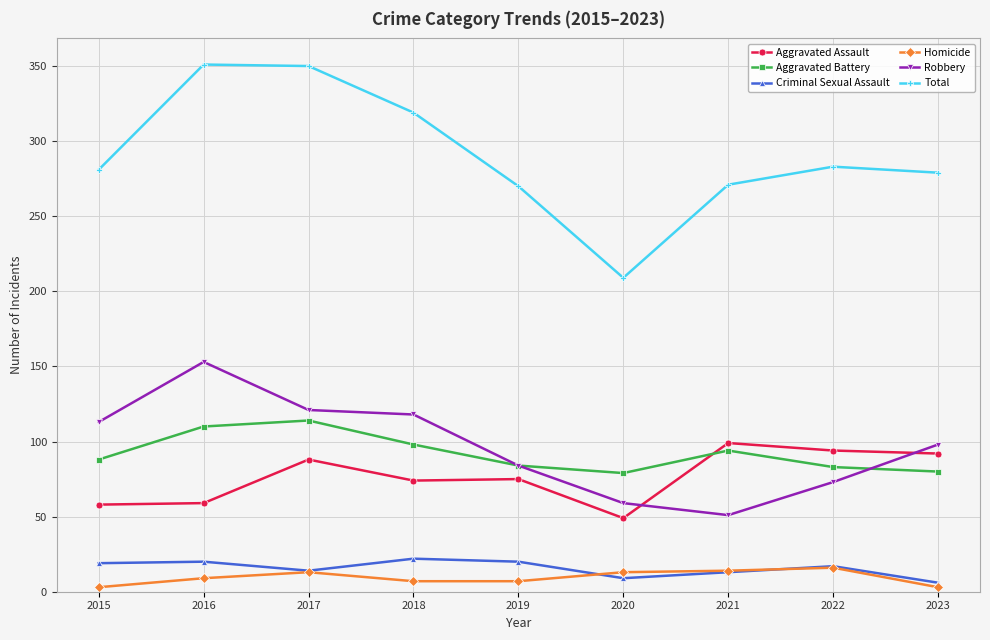

Which series has the largest range (max minus min)?

Total